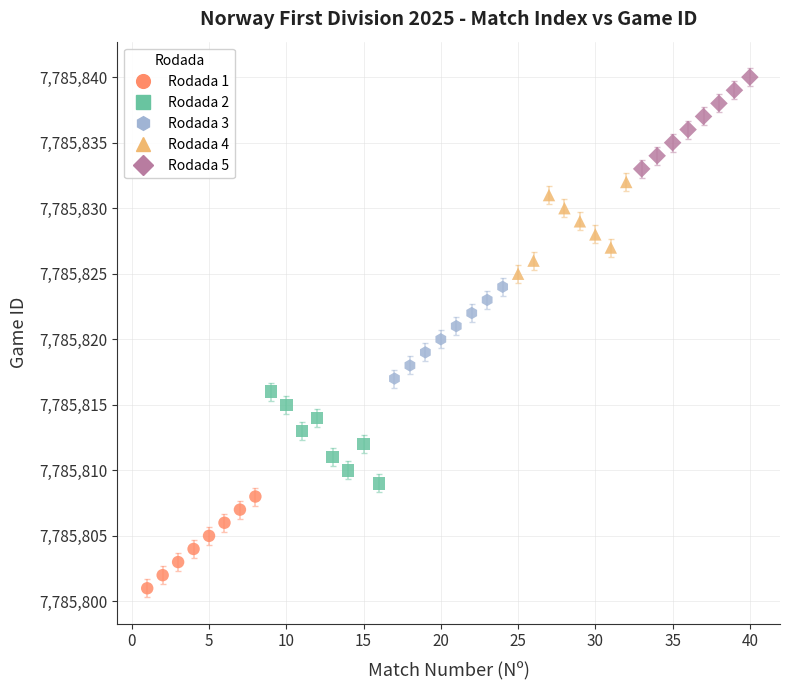

Which series reaches the maximum Y coordinate?

Rodada 5